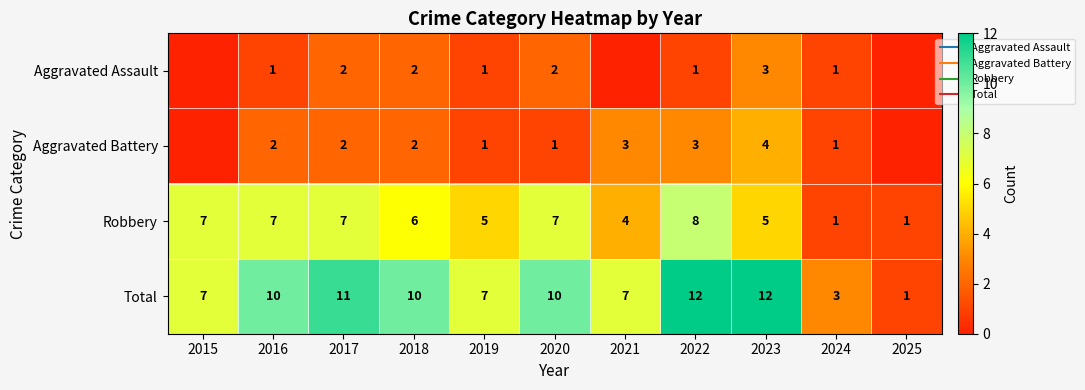

What is the spread (max minus min) of values at 2019?

6